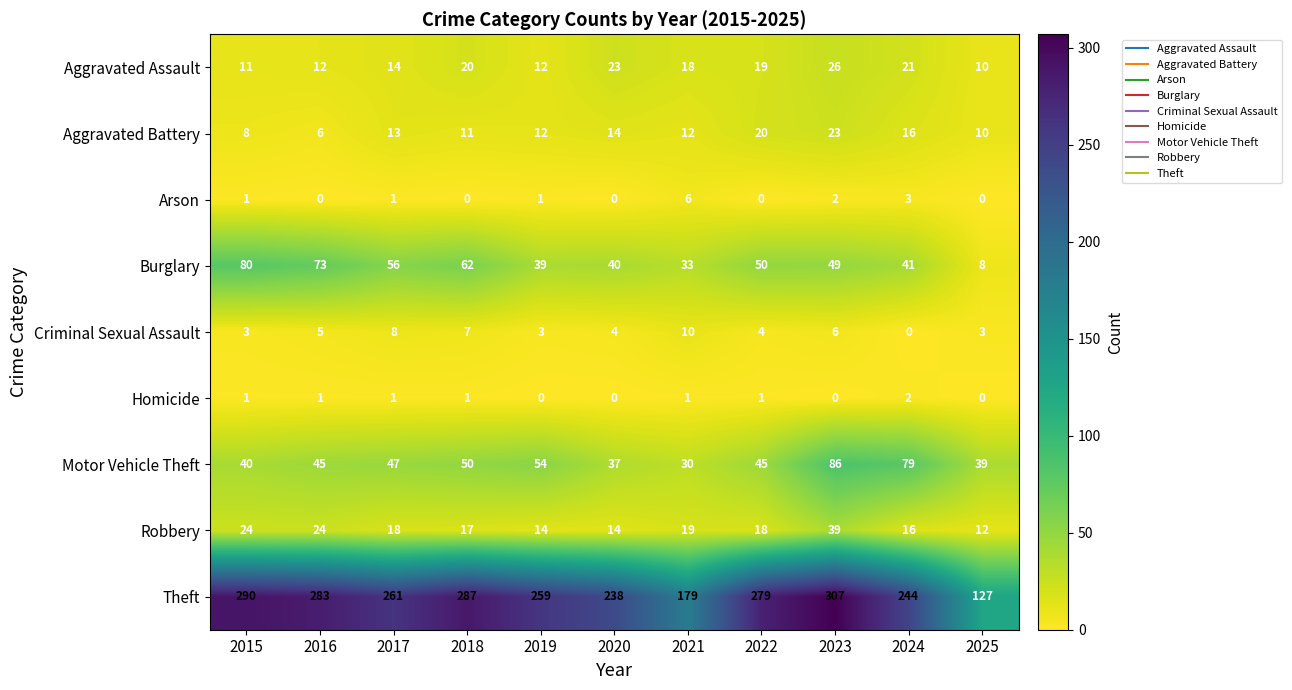

What is the average value of the Theft series?

250